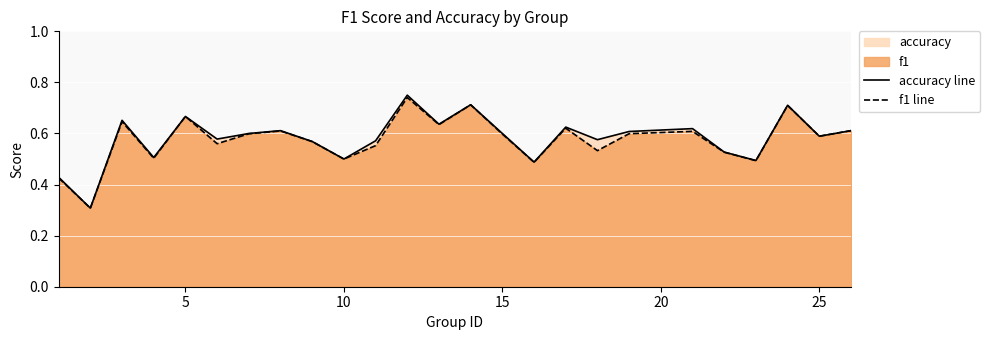

How many interior local peaks does the accuracy line series have?

8